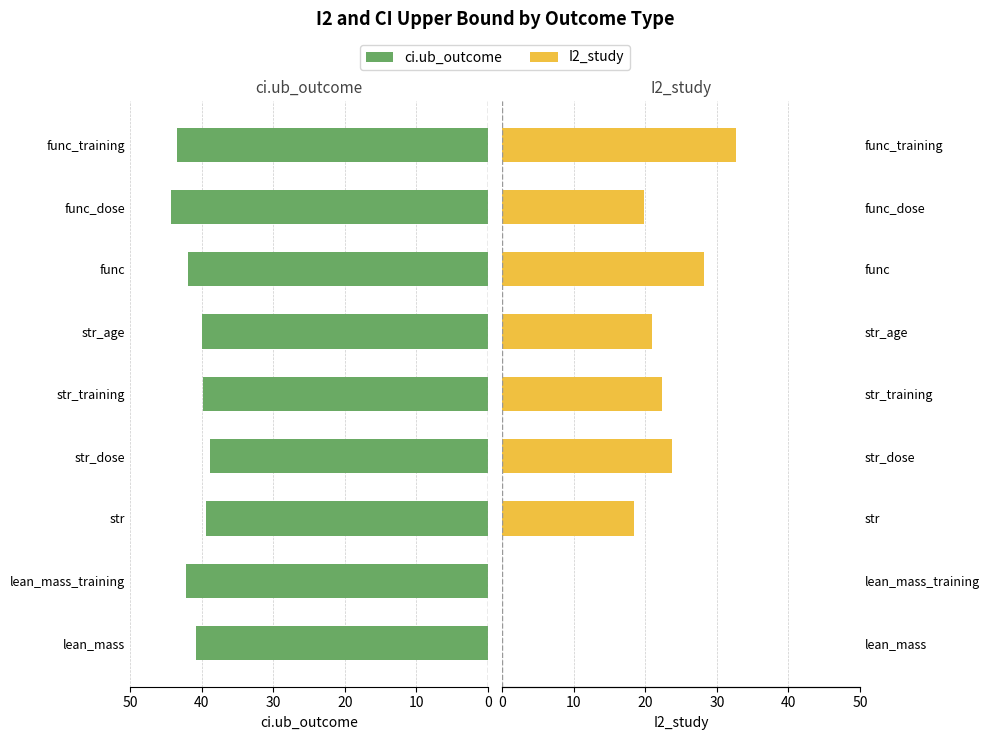

What is the total value across all series at str_training?

62.1